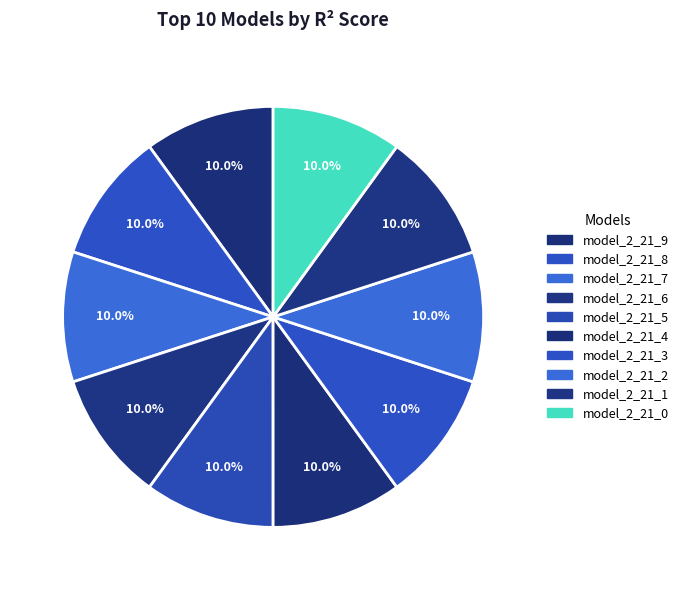

How many slices are in this pie chart?

10